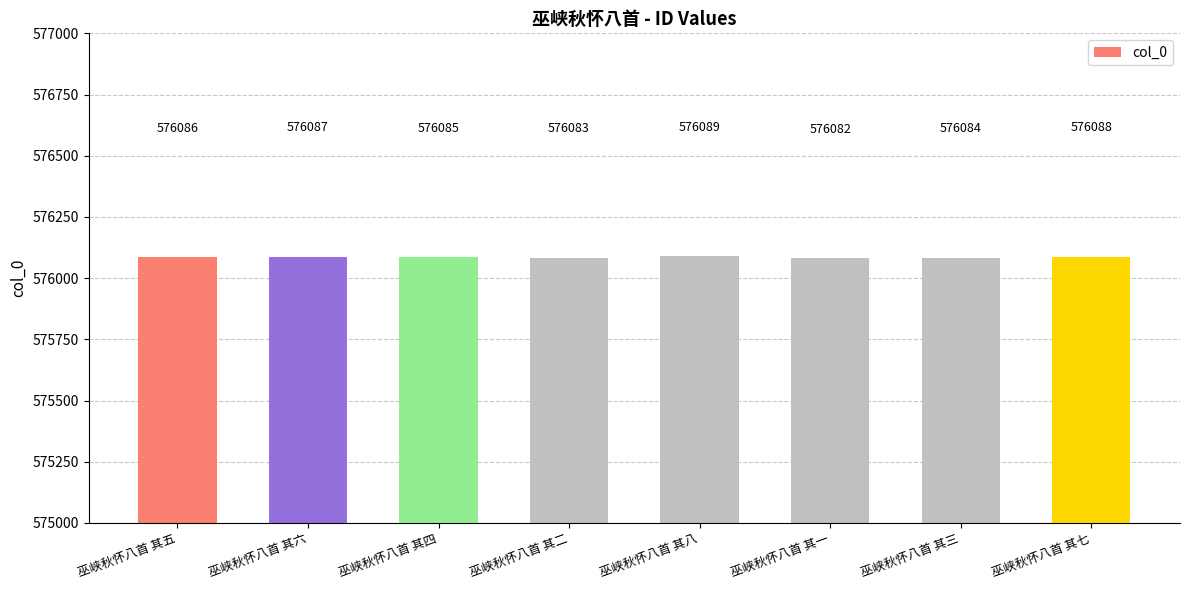

Reading right to left, extract all data points from this chart.

576088	576084	576082	576089	576083	576085	576087	576086